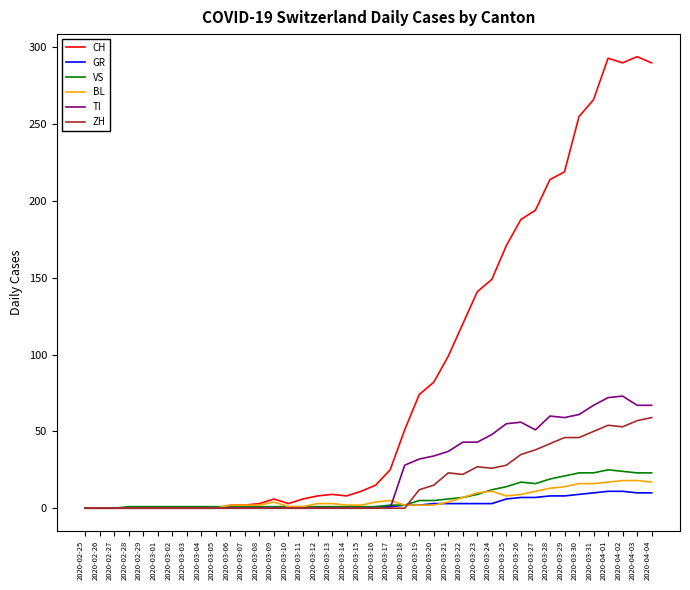

What is the highest value of the BL series?

18